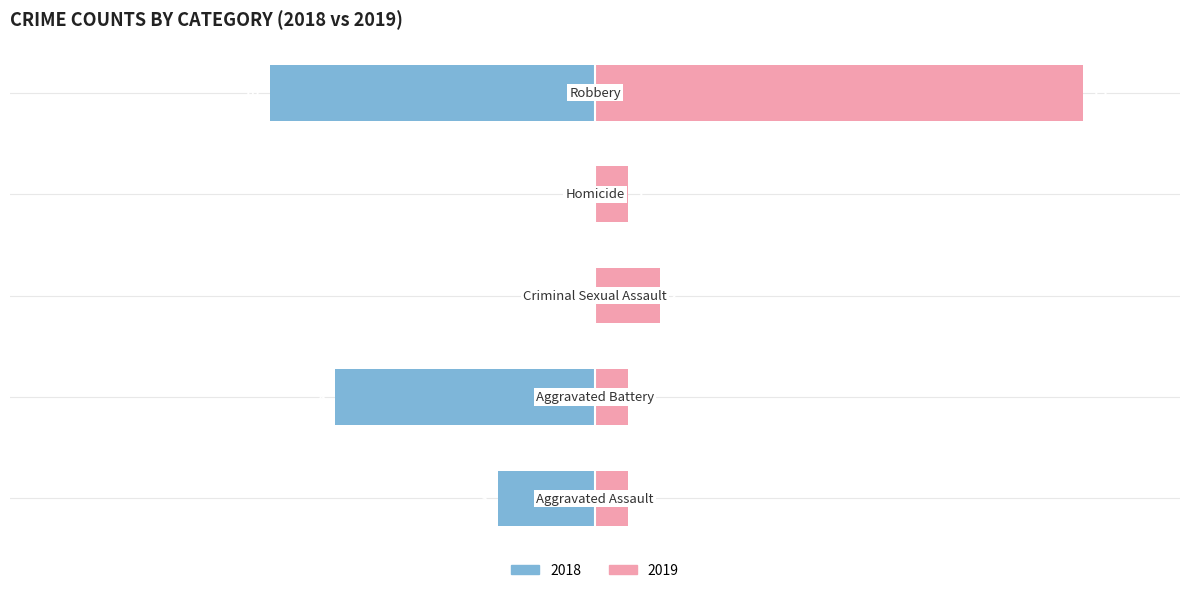

True or false: the data shows 0 at Homicide.

True